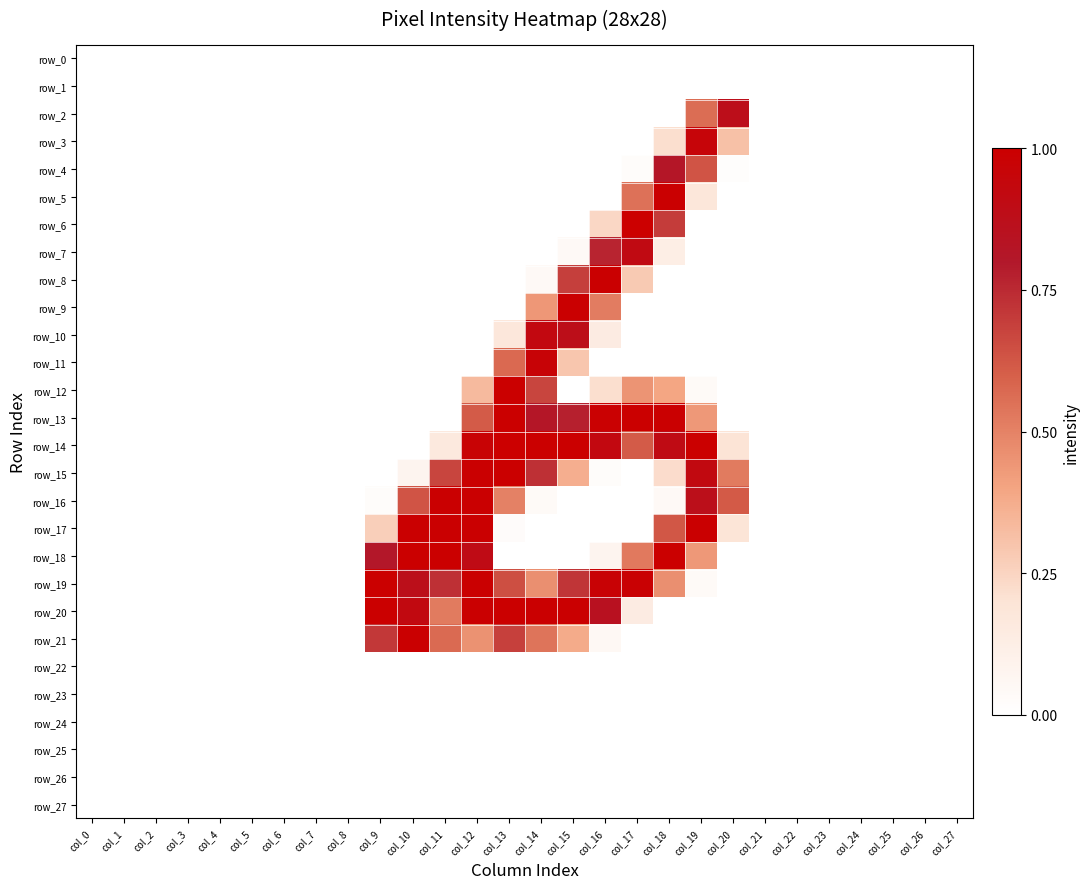

Is the value of row_25 at col_7 greater than the value of row_16 at col_21?

No